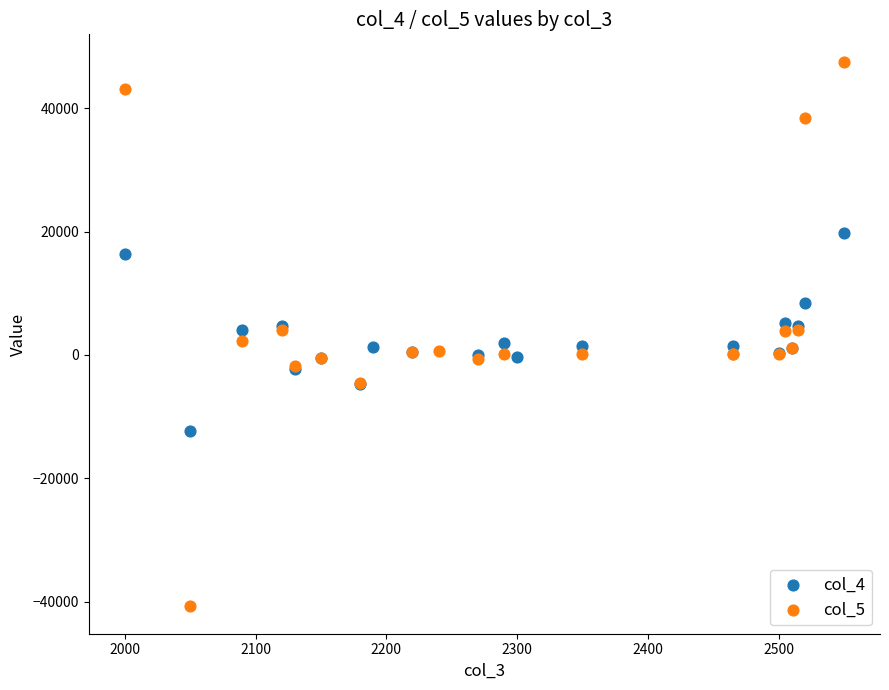

Which series reaches the minimum Y coordinate?

col_5